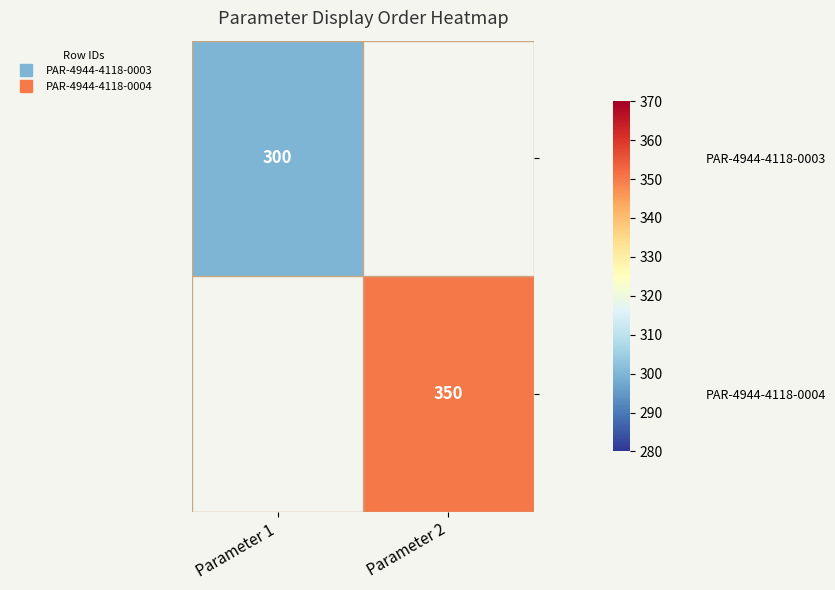

Rank the series at Parameter 1 from highest to lowest value.

PAR-4944-4118-0003, PAR-4944-4118-0004